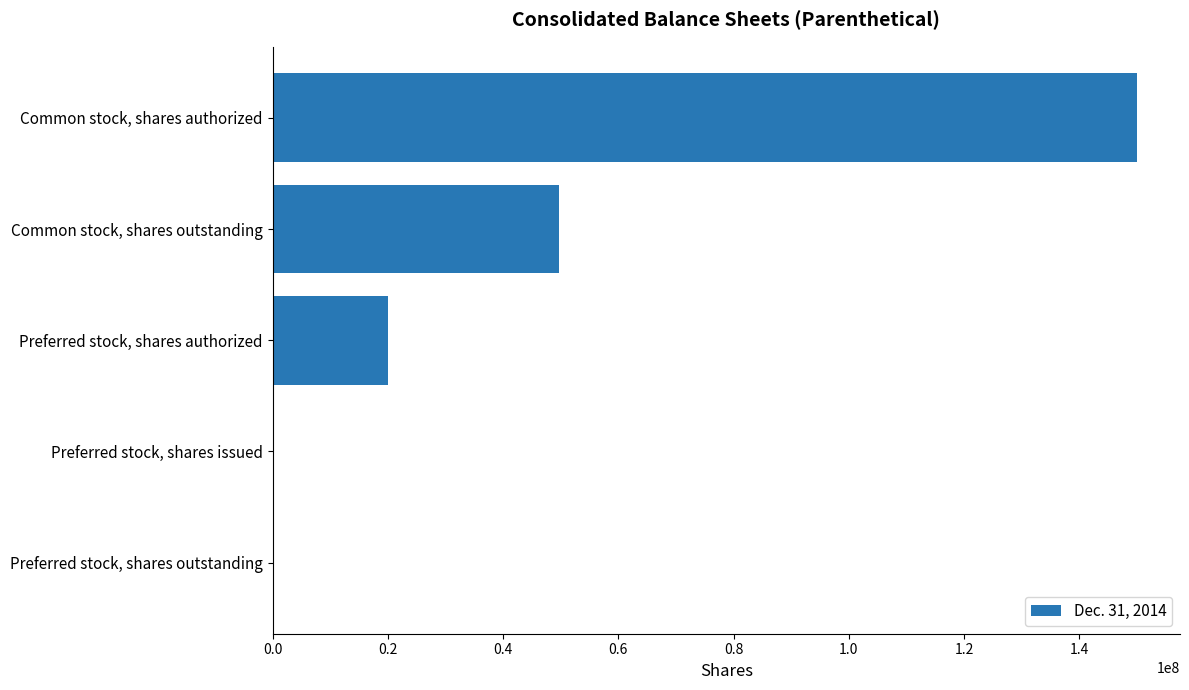

True or false: the data shows 257141482 at Common stock, shares authorized.

False